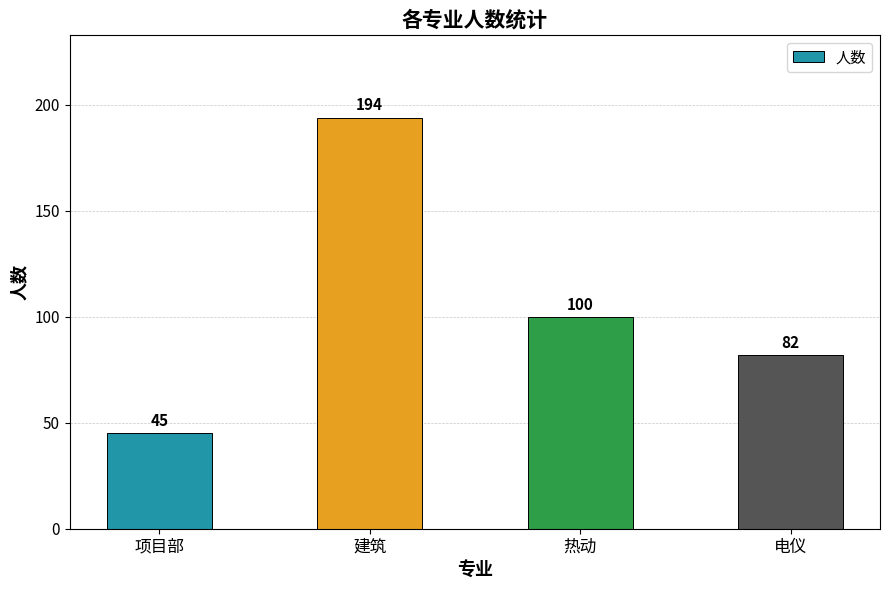

Is it true that the value at 热动 is 166?

False